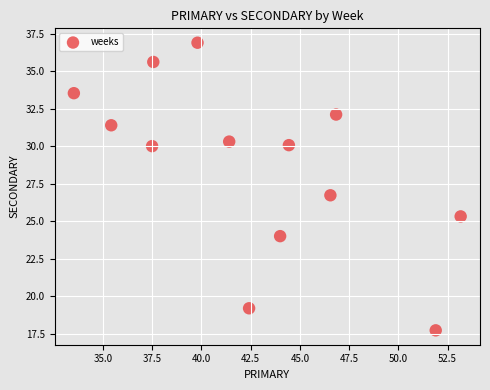

What Y value in the scatter plot is closest to 27?

26.7